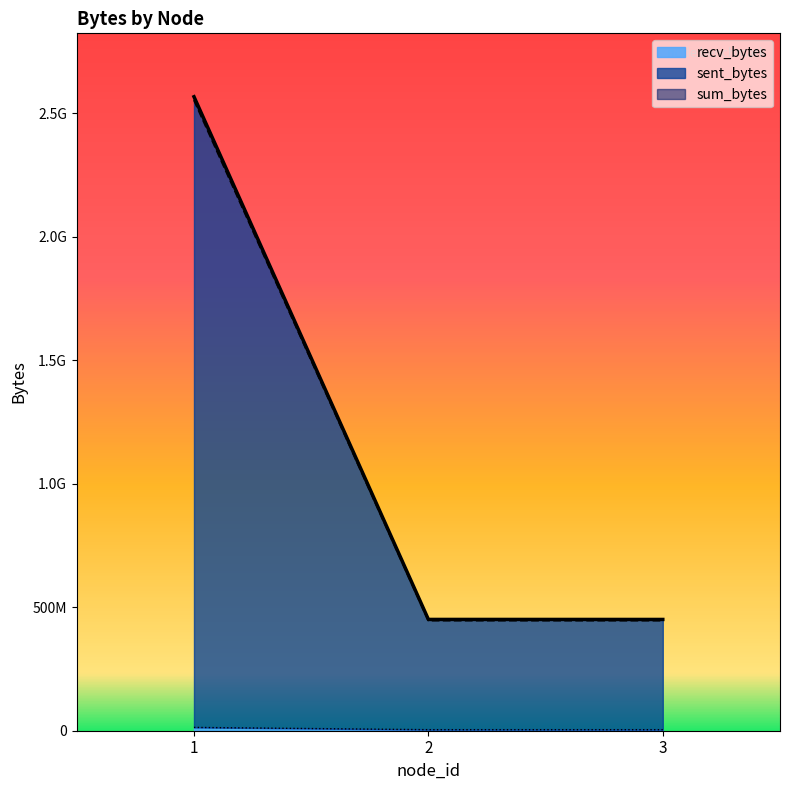

What is the value of the sent_bytes point at the 2nd from the left?

446201205